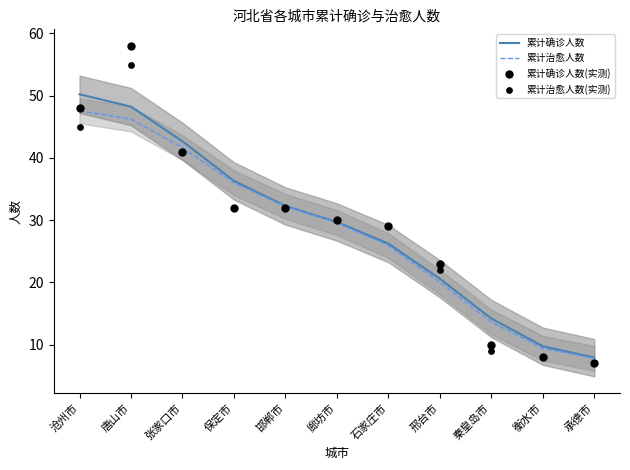

What are all the series names shown in the legend?

累计确诊人数, 累计治愈人数, 累计确诊人数(实测), 累计治愈人数(实测)